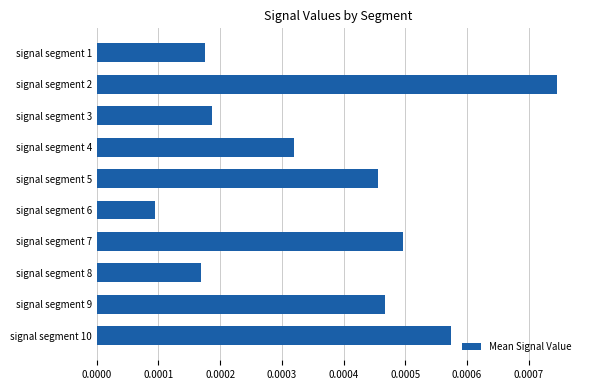

At which label is the value closest to 0?

signal segment 6